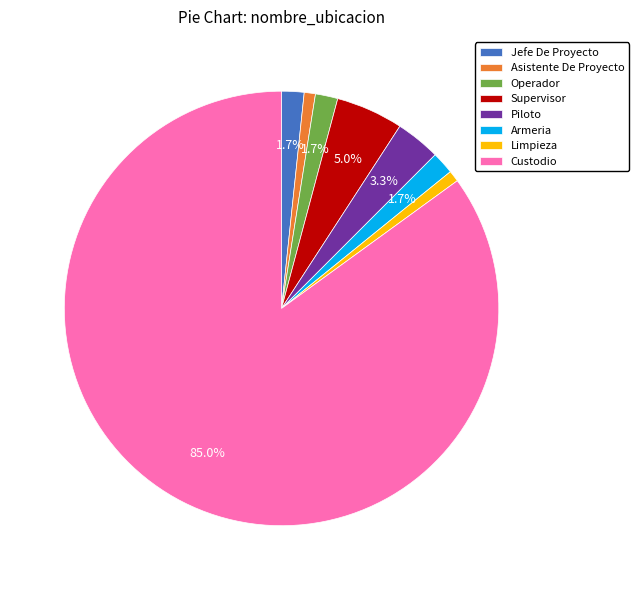

To the nearest percent, what portion does Armeria represent?

2%